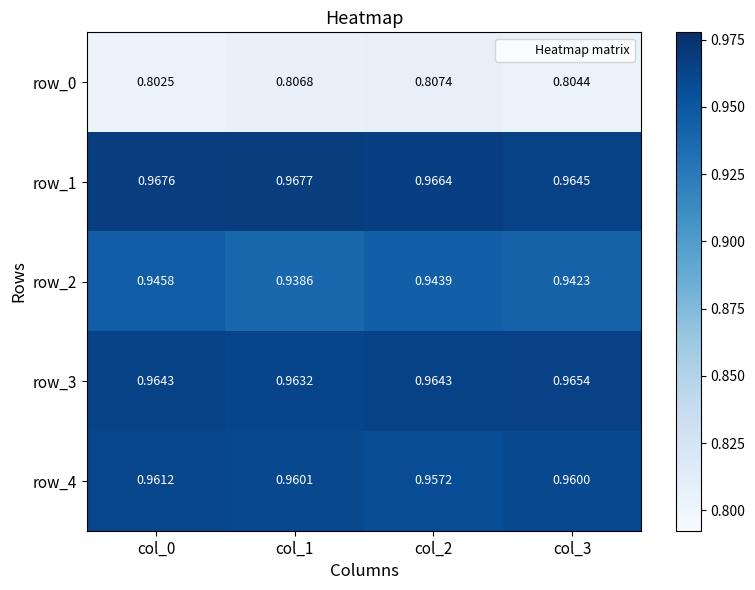

Is it true that row_3 equals 1.5 at col_0?

False